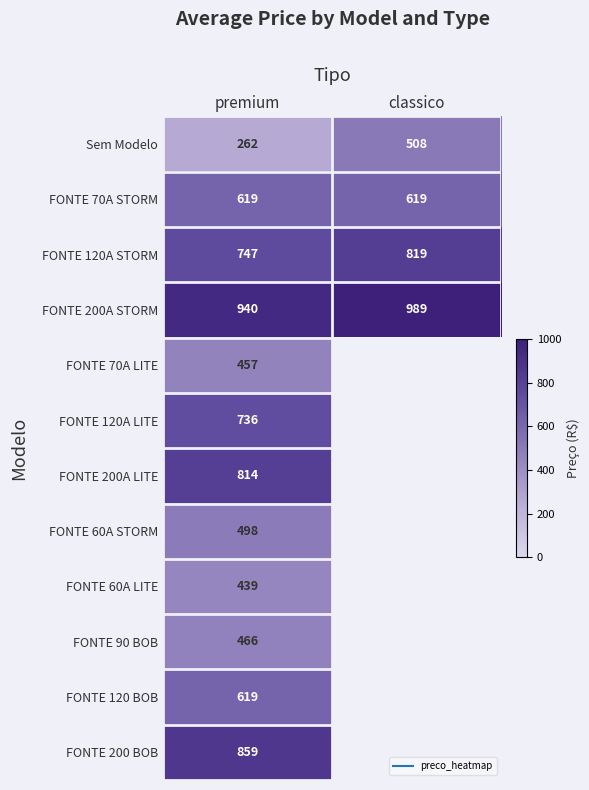

Count the number of data series in this chart.

12